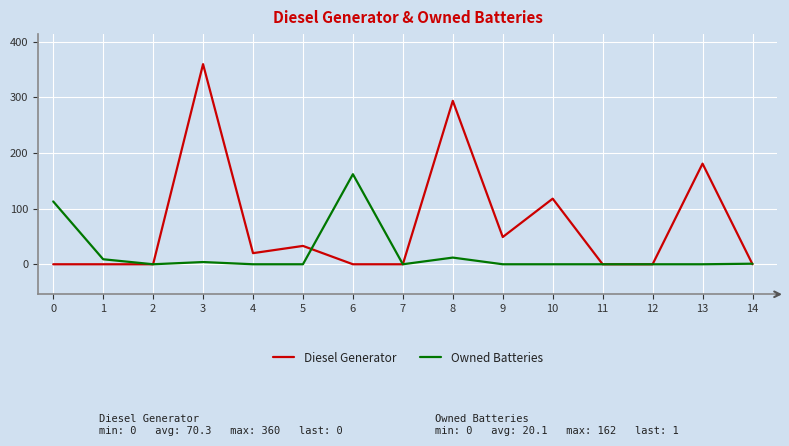

List the series in order of their peak value, lowest first.

Owned Batteries, Diesel Generator